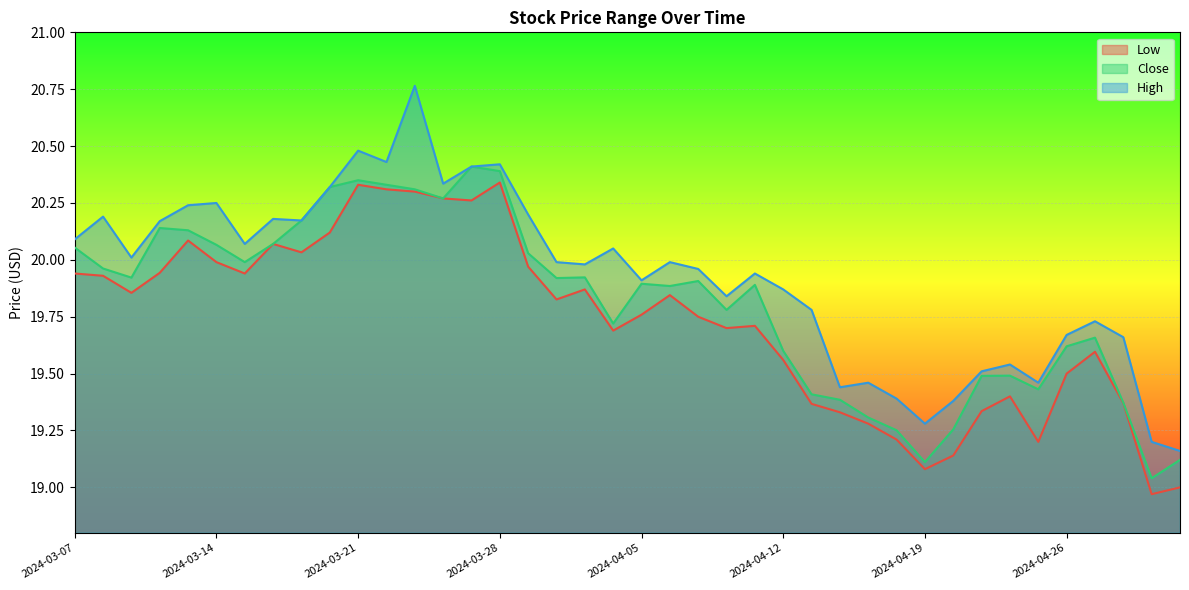

Reading left to right, extract all data points from this chart.

Low: 2024-03-07=19.9	2024-03-08=19.9	2024-03-11=19.9	2024-03-12=19.9	2024-03-13=20.1	2024-03-14=20.0	2024-03-15=19.9	2024-03-18=20.1	2024-03-19=20.0	2024-03-20=20.1	2024-03-21=20.3	2024-03-22=20.3	2024-03-25=20.3	2024-03-26=20.3	2024-03-27=20.3	2024-03-28=20.3	2024-04-01=20.0	2024-04-02=19.8	2024-04-03=19.9	2024-04-04=19.7	2024-04-05=19.8	2024-04-08=19.8	2024-04-09=19.8	2024-04-10=19.7	2024-04-11=19.7	2024-04-12=19.6	2024-04-15=19.4	2024-04-16=19.3	2024-04-17=19.3	2024-04-18=19.2	2024-04-19=19.1	2024-04-22=19.1	2024-04-23=19.3	2024-04-24=19.4	2024-04-25=19.2	2024-04-26=19.5	2024-04-29=19.6	2024-04-30=19.4	2024-05-01=19.0	2024-05-02=19.0
Close: 2024-03-07=20.1	2024-03-08=20.0	2024-03-11=19.9	2024-03-12=20.1	2024-03-13=20.1	2024-03-14=20.1	2024-03-15=20.0	2024-03-18=20.1	2024-03-19=20.2	2024-03-20=20.3	2024-03-21=20.4	2024-03-22=20.3	2024-03-25=20.3	2024-03-26=20.3	2024-03-27=20.4	2024-03-28=20.4	2024-04-01=20.0	2024-04-02=19.9	2024-04-03=19.9	2024-04-04=19.7	2024-04-05=19.9	2024-04-08=19.9	2024-04-09=19.9	2024-04-10=19.8	2024-04-11=19.9	2024-04-12=19.6	2024-04-15=19.4	2024-04-16=19.4	2024-04-17=19.3	2024-04-18=19.3	2024-04-19=19.1	2024-04-22=19.3	2024-04-23=19.5	2024-04-24=19.5	2024-04-25=19.4	2024-04-26=19.6	2024-04-29=19.7	2024-04-30=19.4	2024-05-01=19.0	2024-05-02=19.1
High: 2024-03-07=20.1	2024-03-08=20.2	2024-03-11=20.0	2024-03-12=20.2	2024-03-13=20.2	2024-03-14=20.2	2024-03-15=20.1	2024-03-18=20.2	2024-03-19=20.2	2024-03-20=20.3	2024-03-21=20.5	2024-03-22=20.4	2024-03-25=20.8	2024-03-26=20.3	2024-03-27=20.4	2024-03-28=20.4	2024-04-01=20.2	2024-04-02=20.0	2024-04-03=20.0	2024-04-04=20.1	2024-04-05=19.9	2024-04-08=20.0	2024-04-09=20.0	2024-04-10=19.8	2024-04-11=19.9	2024-04-12=19.9	2024-04-15=19.8	2024-04-16=19.4	2024-04-17=19.5	2024-04-18=19.4	2024-04-19=19.3	2024-04-22=19.4	2024-04-23=19.5	2024-04-24=19.5	2024-04-25=19.5	2024-04-26=19.7	2024-04-29=19.7	2024-04-30=19.7	2024-05-01=19.2	2024-05-02=19.2